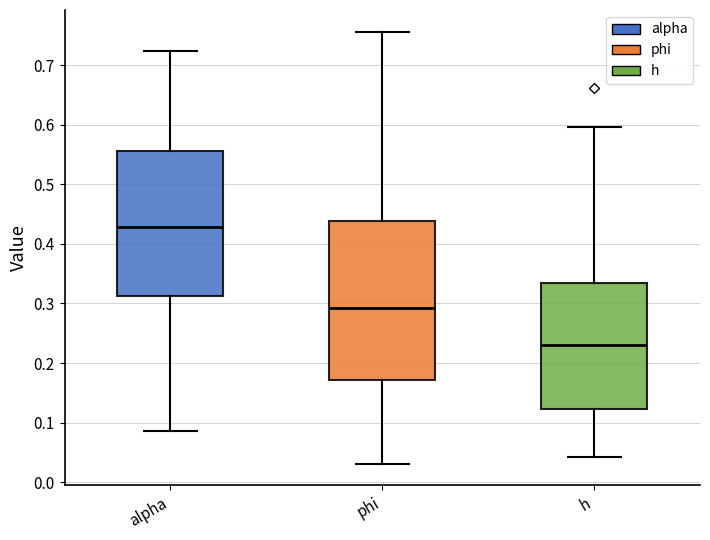

Comparing the boxes themselves (not the whiskers), which one is the tallest?

phi